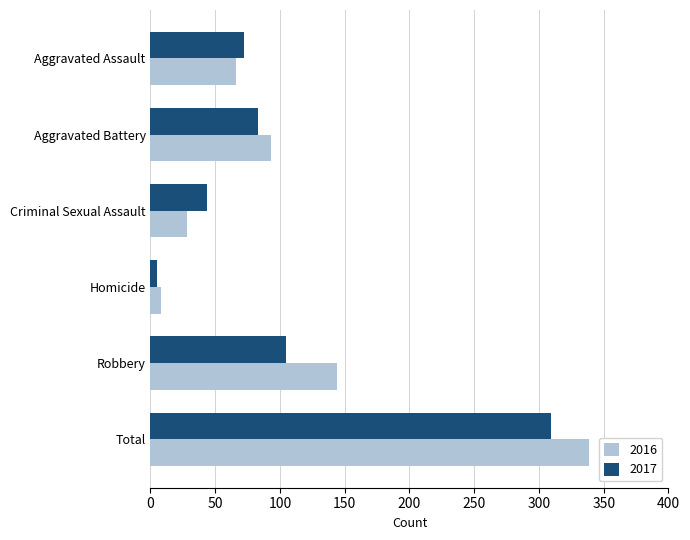

At how many categories does at least one series exceed 120?

2